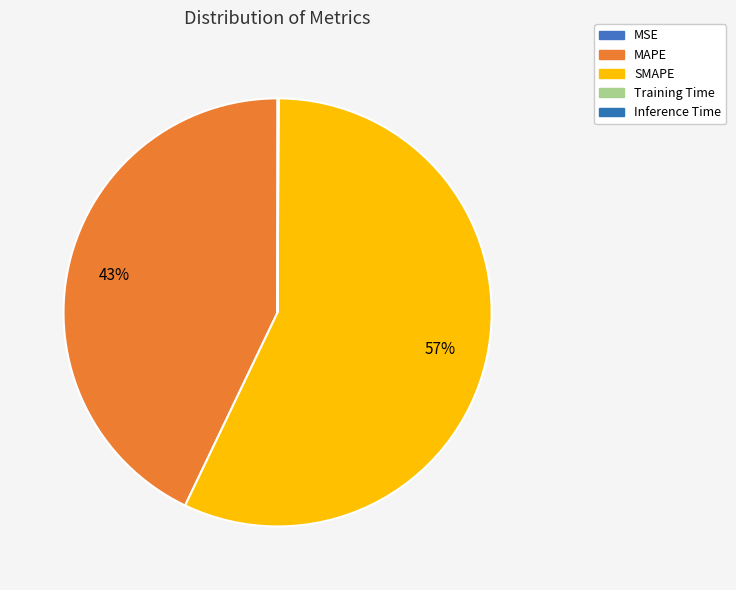

To the nearest percent, what percentage of the pie is MAPE?

43%